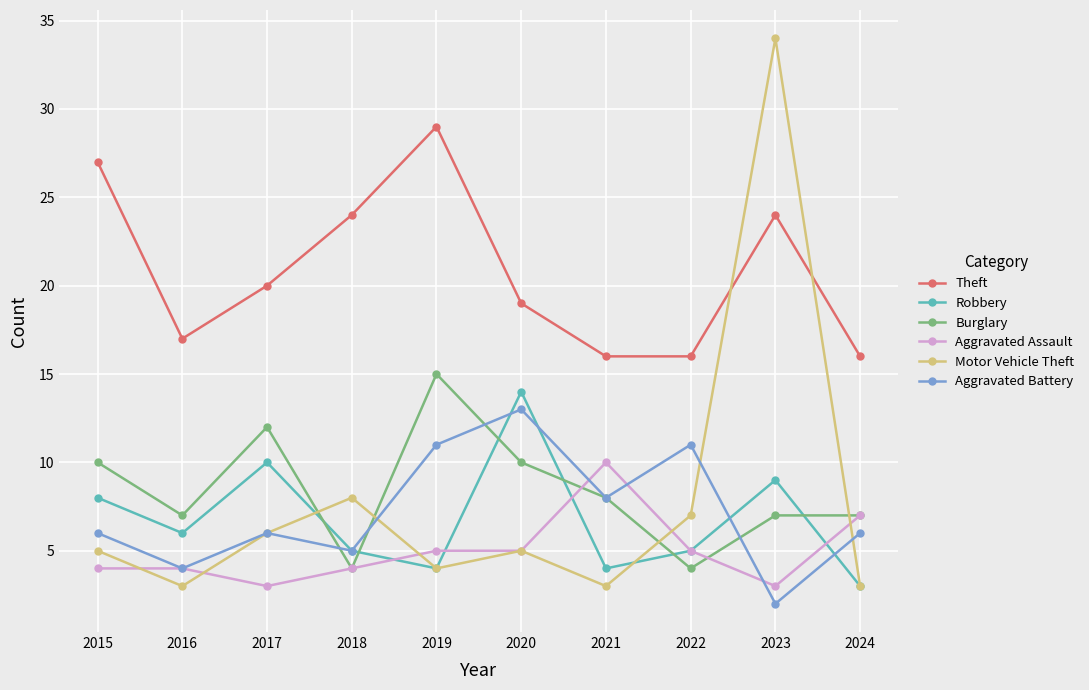

What is the difference between the Aggravated Assault values at 2023 and 2018?

1